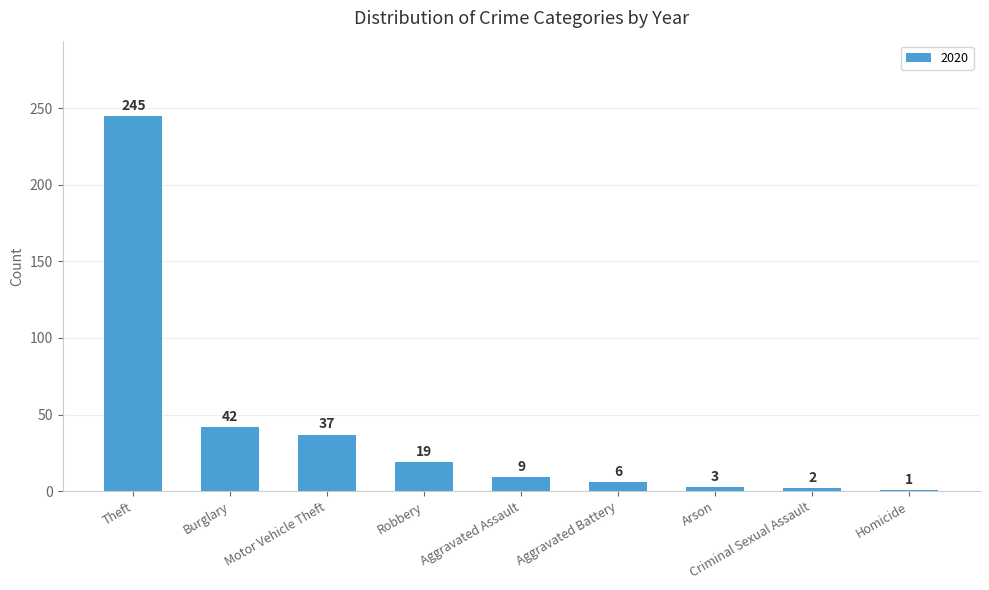

What is the label of the 1st bar from the right?

Homicide